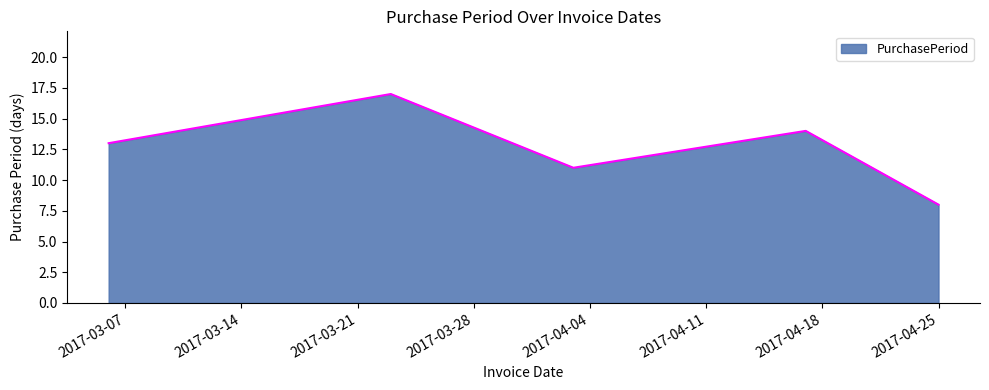

What is the smallest value displayed?

8